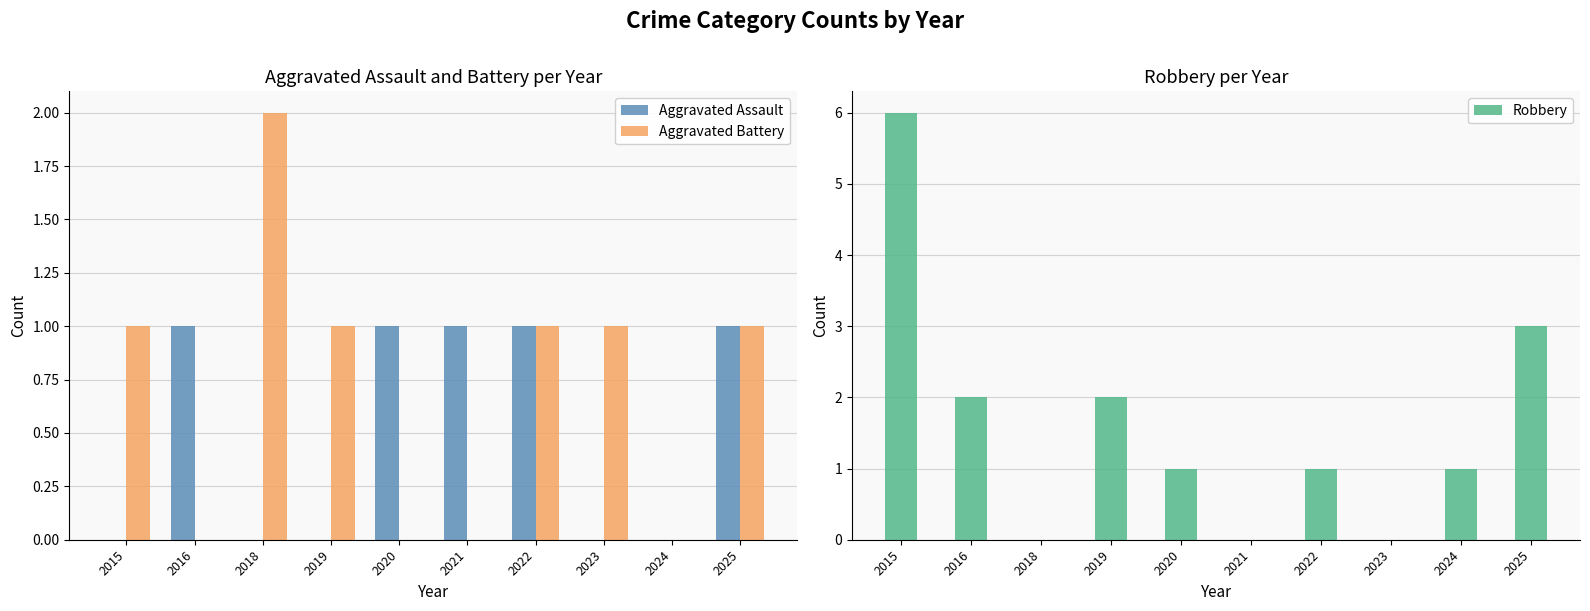

Rank the series at 2024 from highest to lowest value.

Robbery, Aggravated Assault, Aggravated Battery